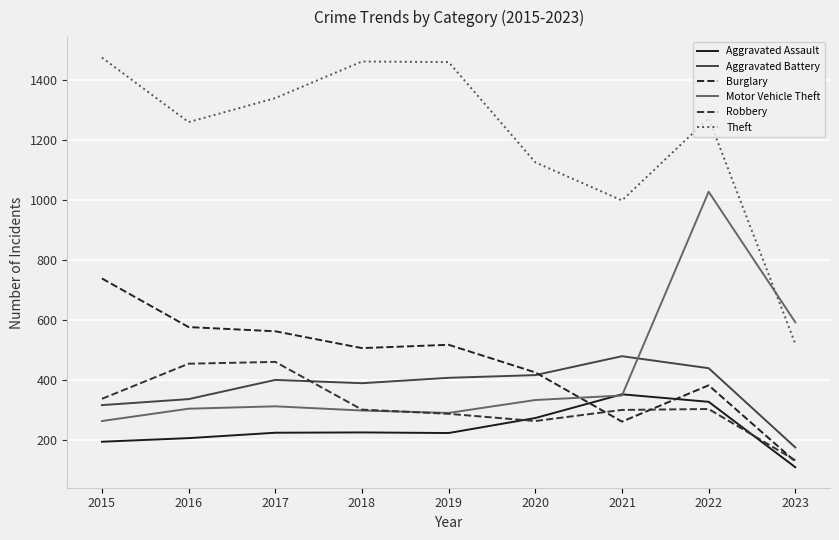

At which category is the sum across all series the highest?

2022